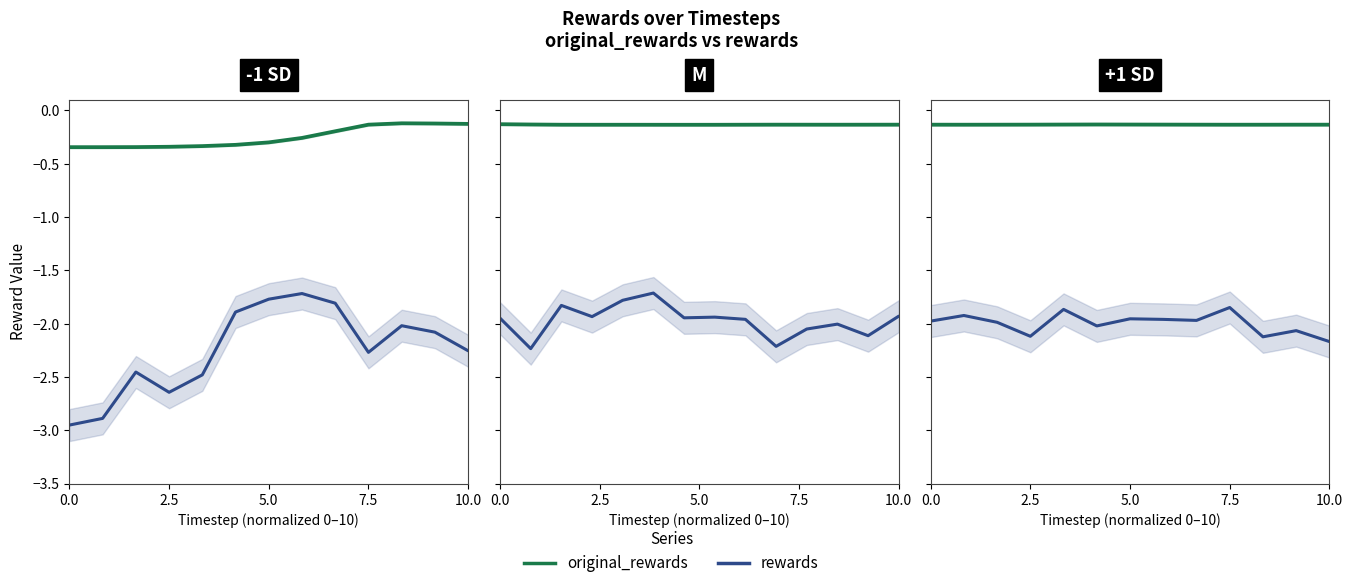

What is the average value of the original_rewards series?

-0.1